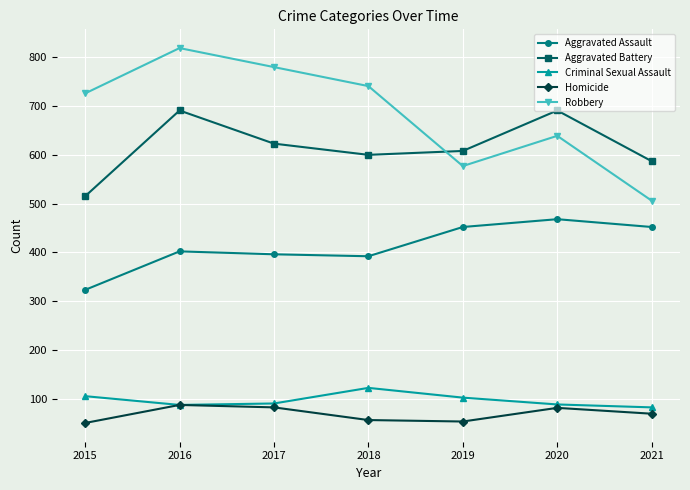

What is the minimum value for Robbery?

506